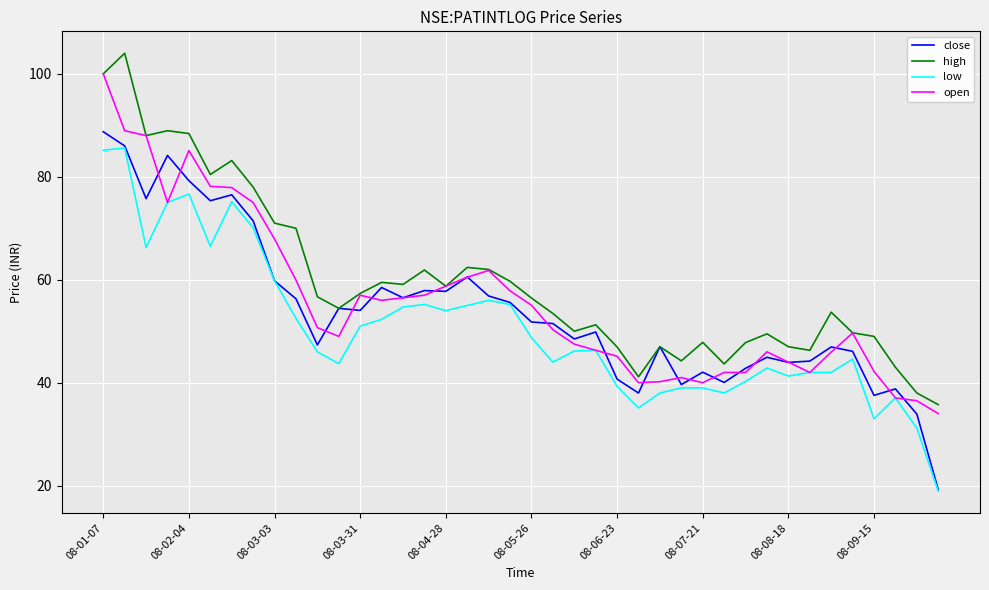

Which series has the largest total across all categories?

high